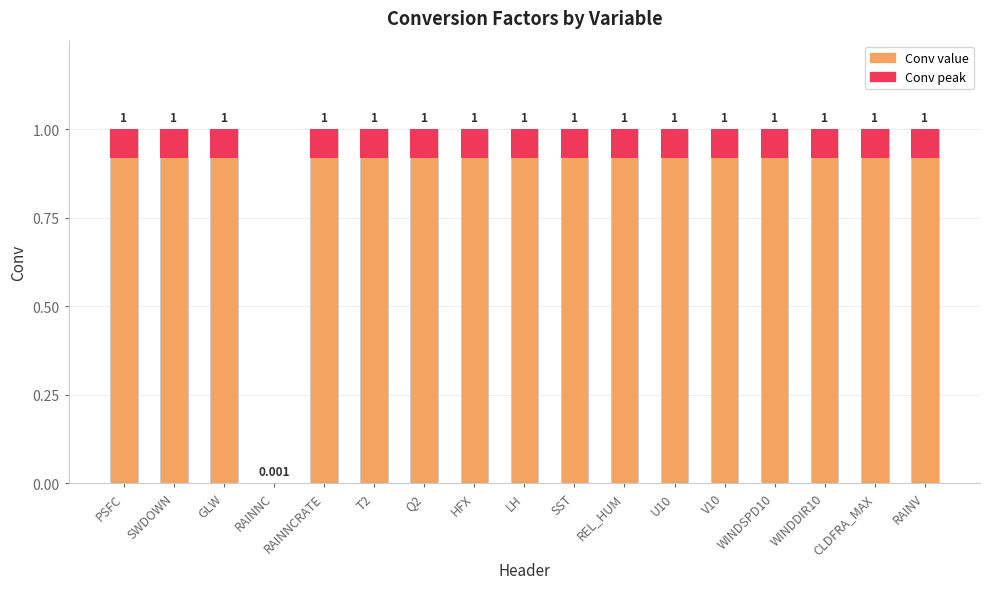

Count the values in the range 1 to 2.

16